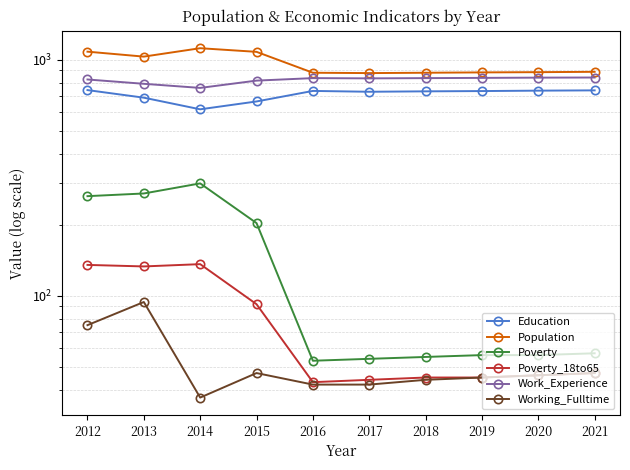

What are all the series names shown in the legend?

Education, Population, Poverty, Poverty_18to65, Work_Experience, Working_Fulltime